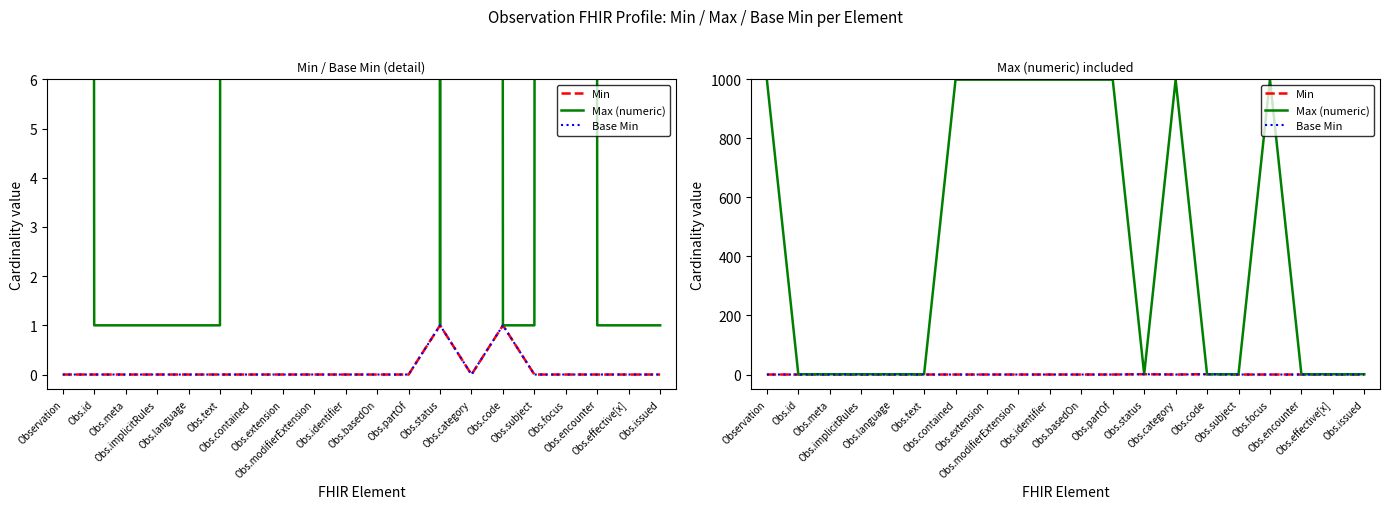

True or false: Min and Max (numeric) intersect in this chart.

False